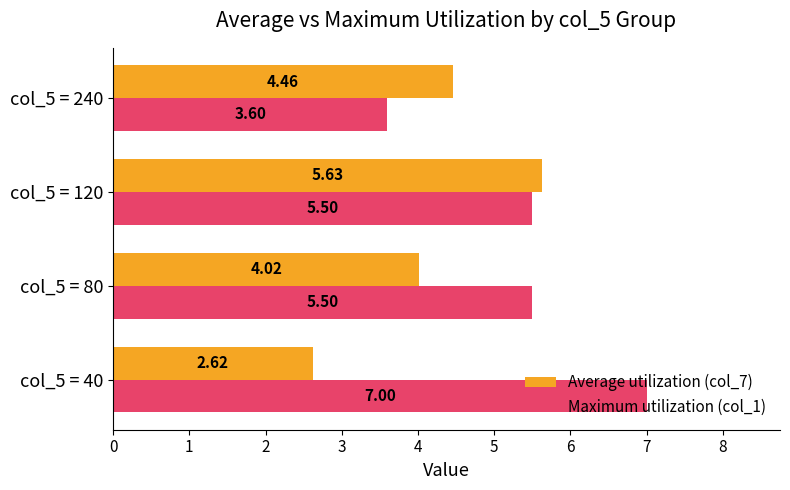

What is the average value of the Maximum utilization (col_1) series?

5.4